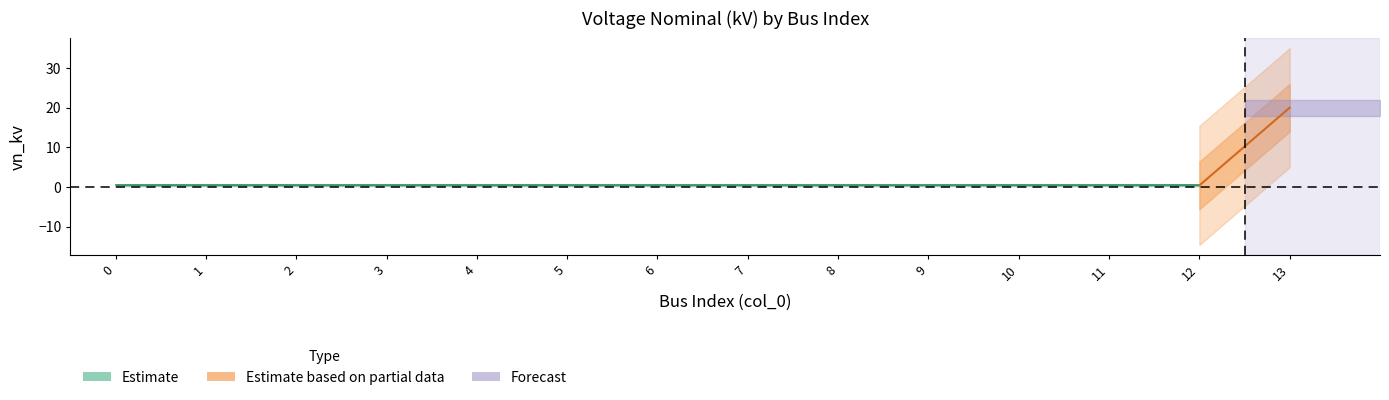

Reading left to right, what are all the values shown in this chart?

0.4	0.4	0.4	0.4	0.4	0.4	0.4	0.4	0.4	0.4	0.4	0.4	0.4	20.0